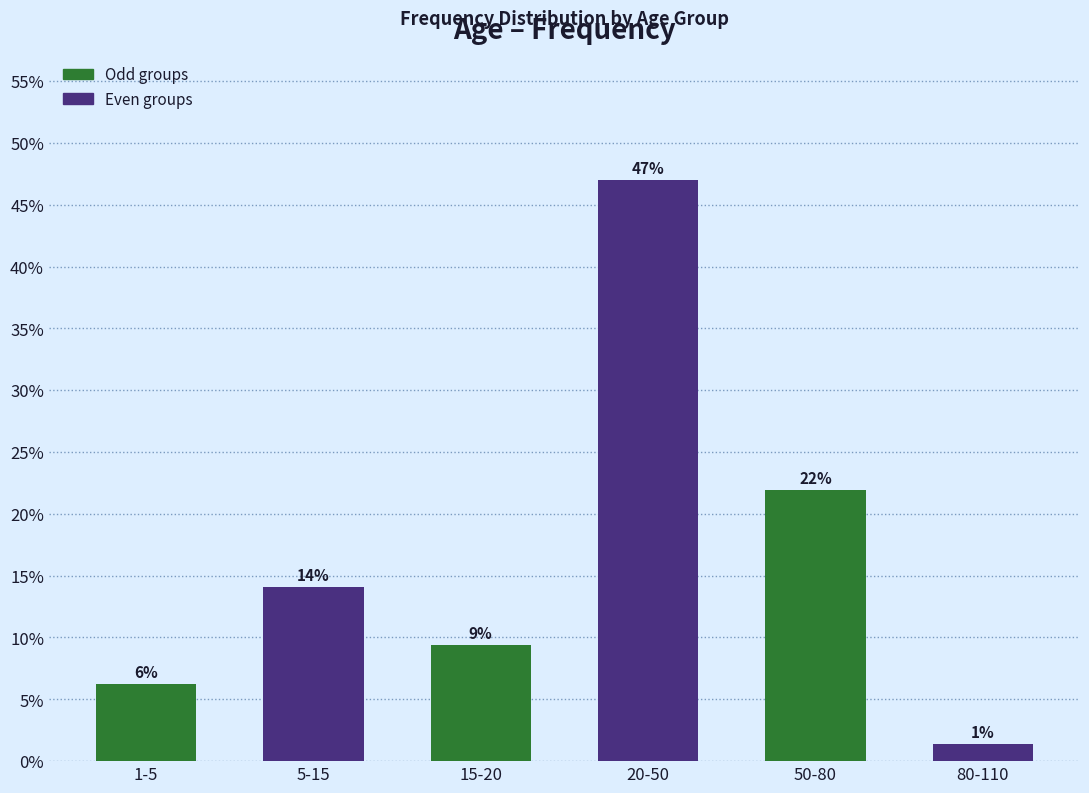

What is the maximum value shown in the chart?

47.0